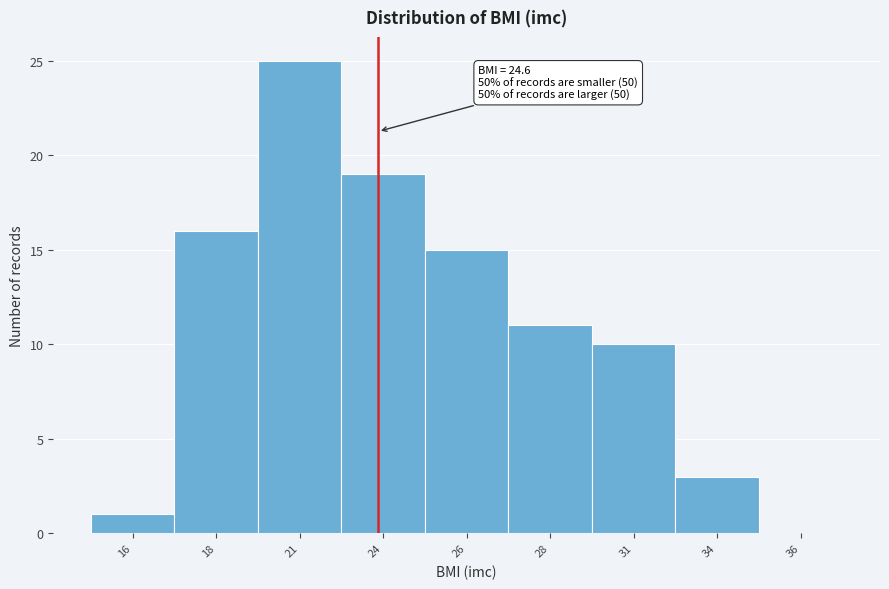

Reading left to right, what are all the values shown in this chart?

16=1	18=16	21=25	24=19	26=15	28=11	31=10	34=3	36=0